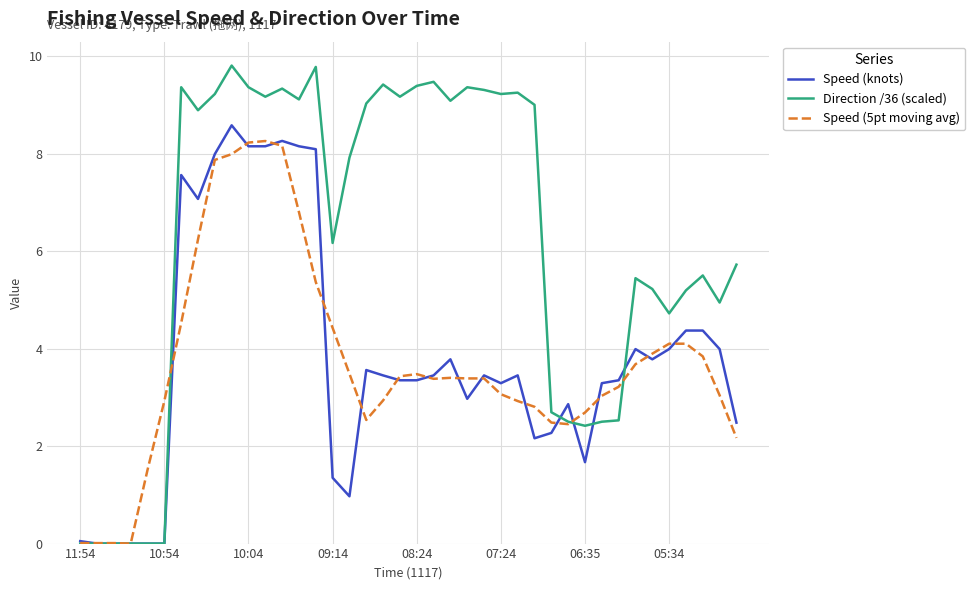

Which series has the widest spread of values?

Direction /36 (scaled)